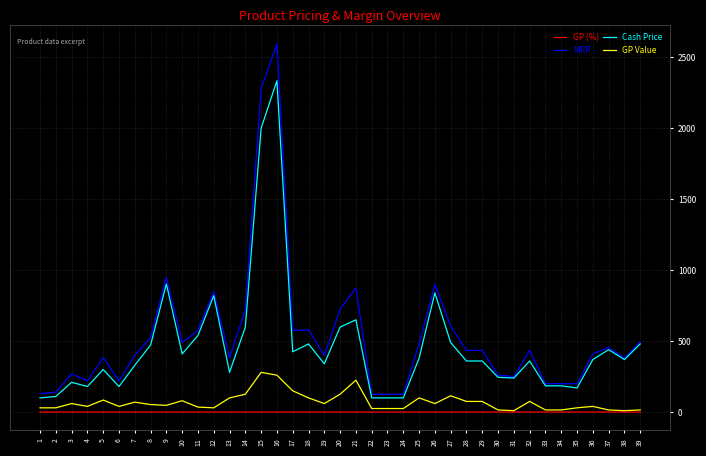

Which series has the largest range (max minus min)?

MRP